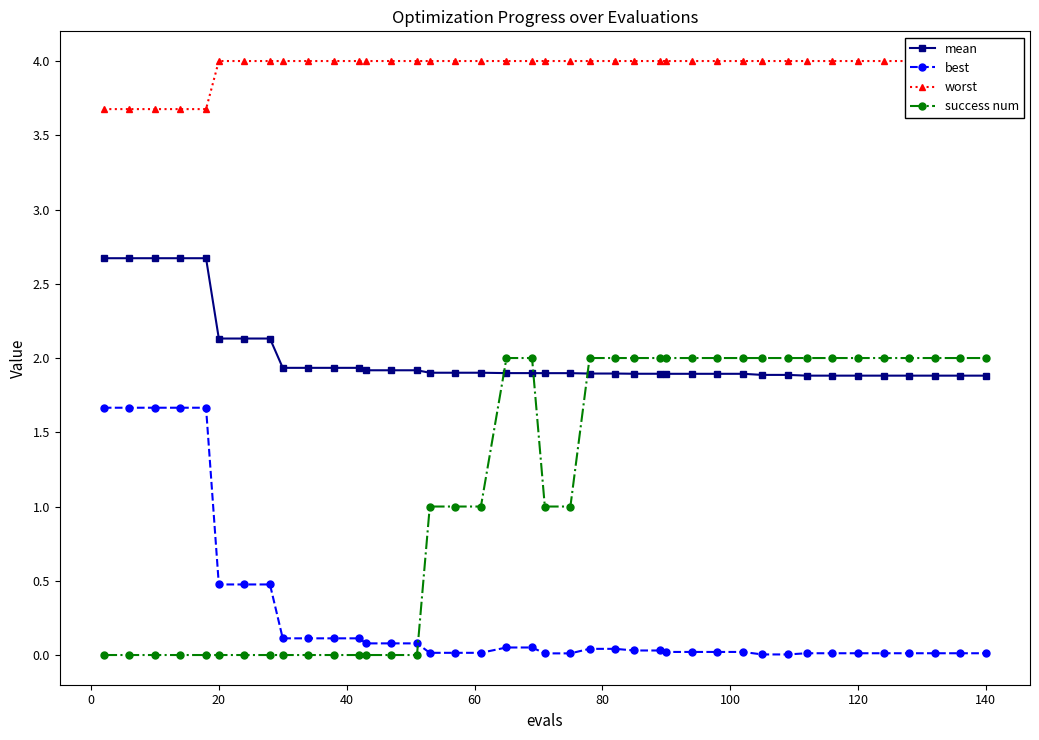

Which series ends up on top after the final intersection of success num and mean?

success num